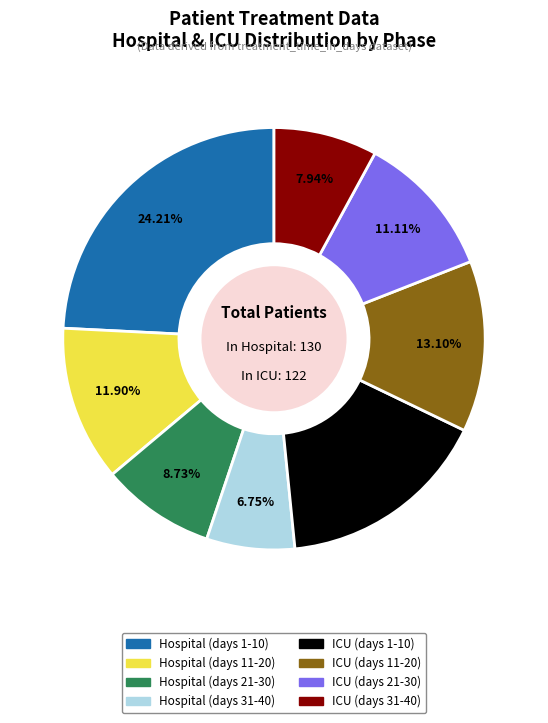

What portion of the pie excludes Hospital (days 21-30)?

91.3%